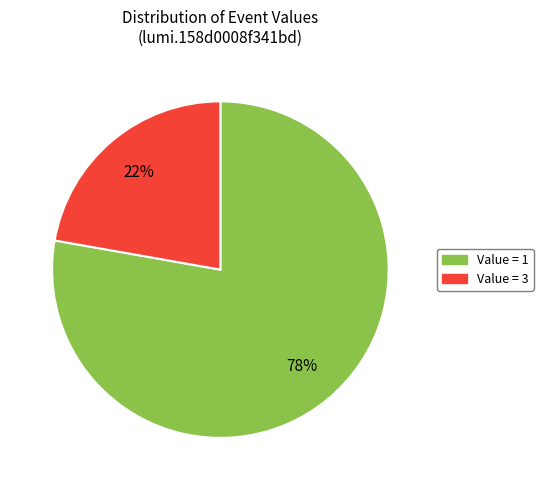

Is there a majority slice in this chart?

Yes